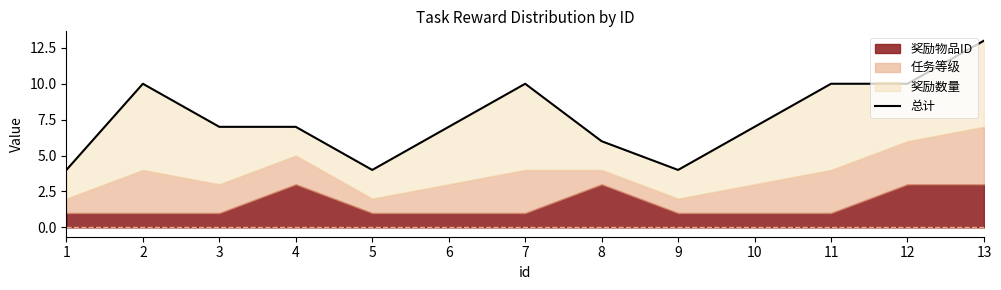

The chart shows a value of 6 at 8. True or false?

True